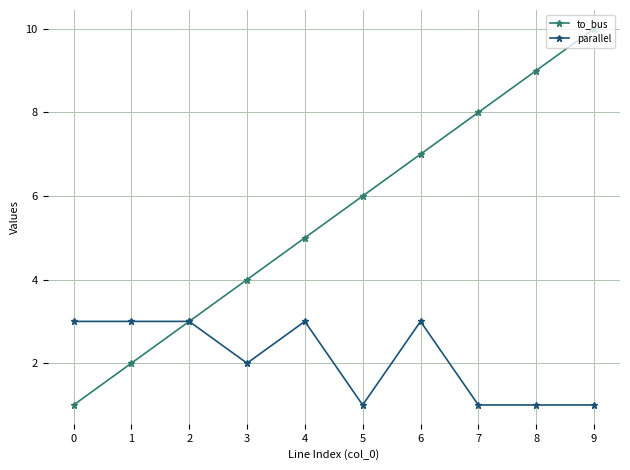

What is the maximum value shown in the chart?

10